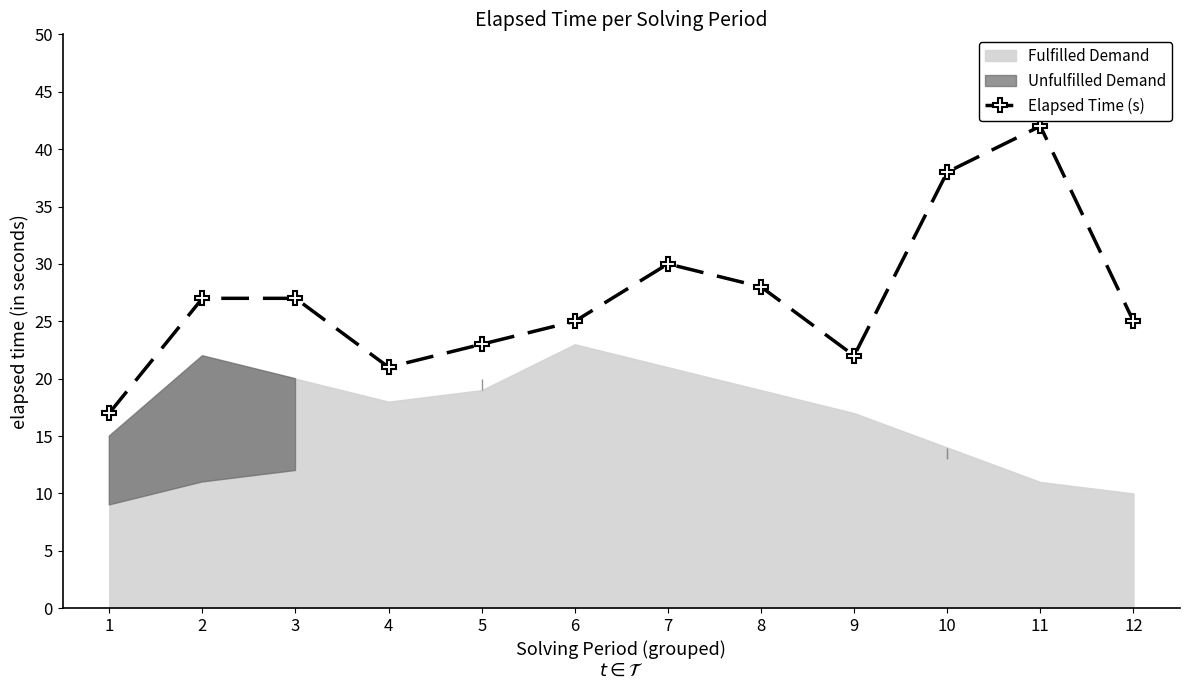

What is the average value?

27